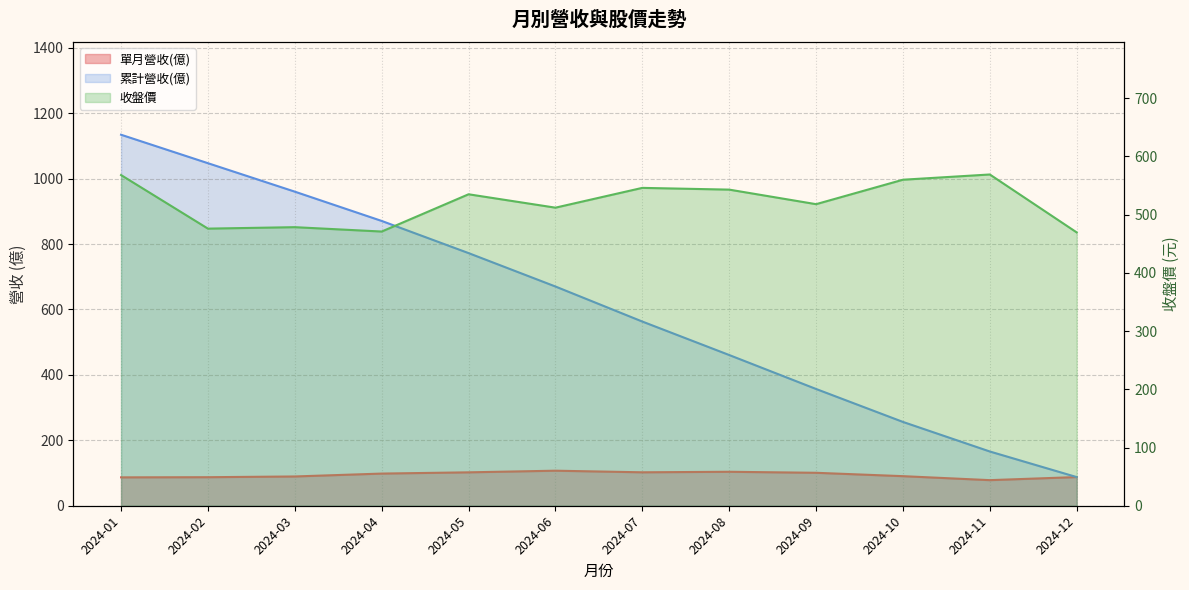

What are all the series names shown in the legend?

單月營收(億), 累計營收(億), 收盤價